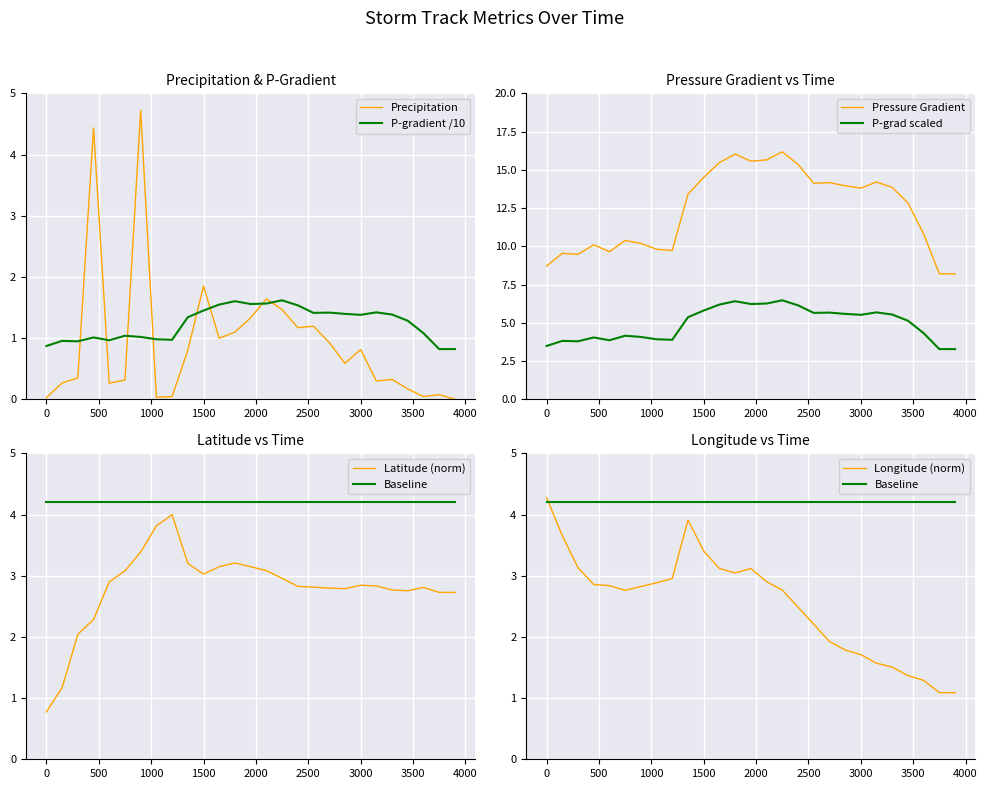

At which label is Precipitation closest to 2?

1500